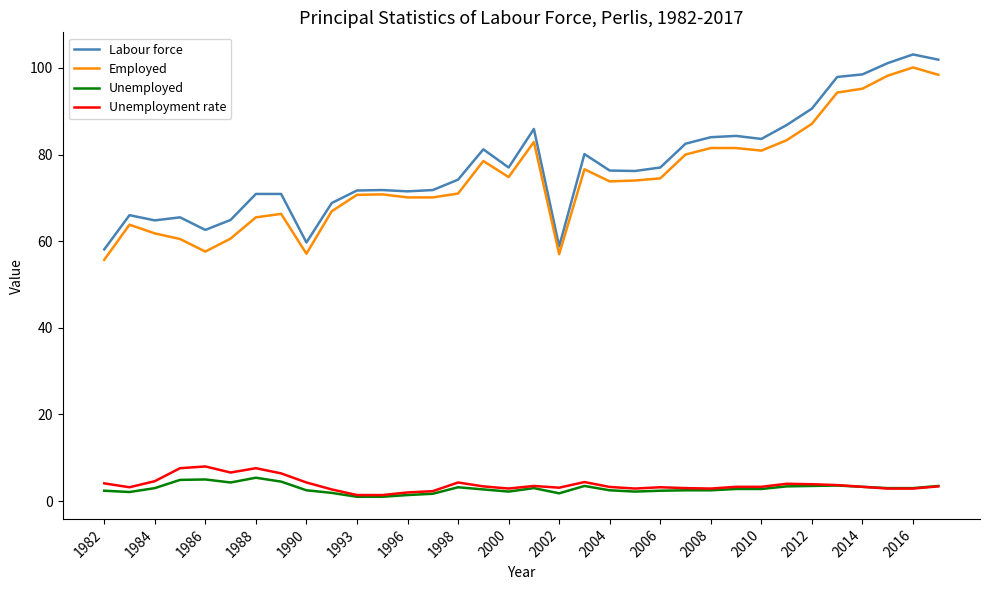

How many lines are shown in the chart?

4